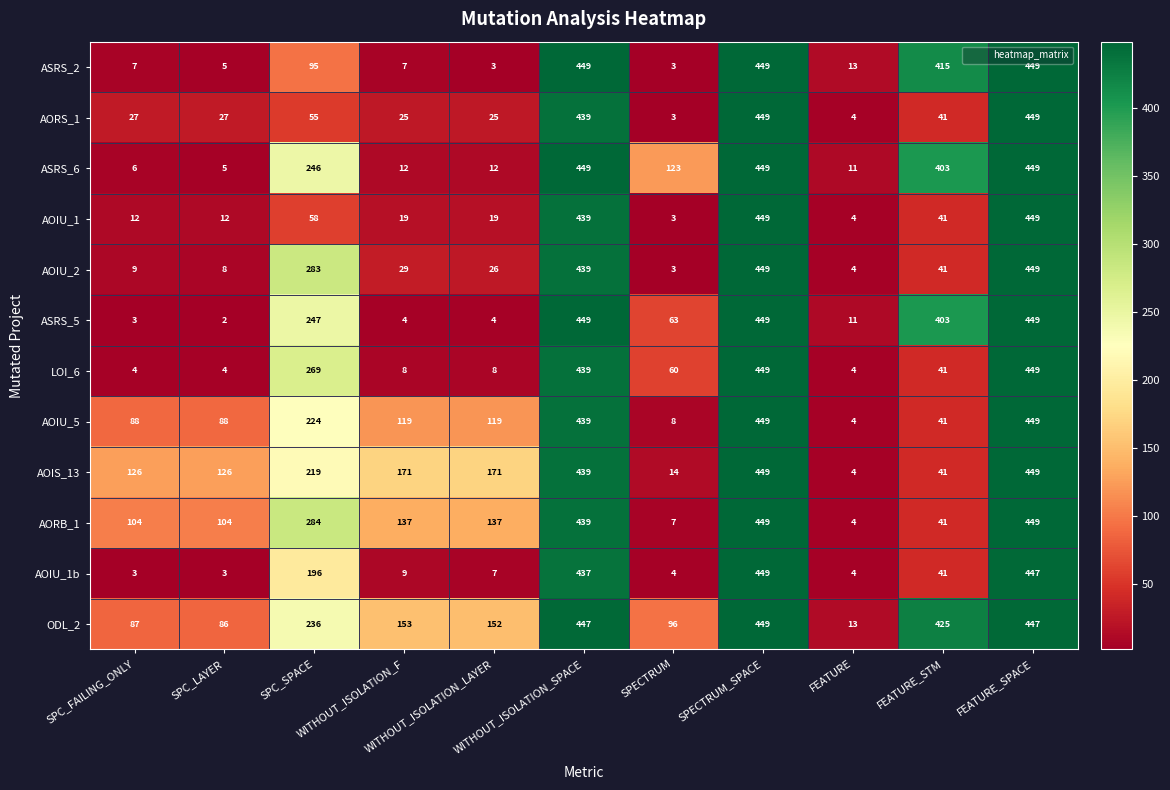

What is the sum of all ASRS_6 values?

2165